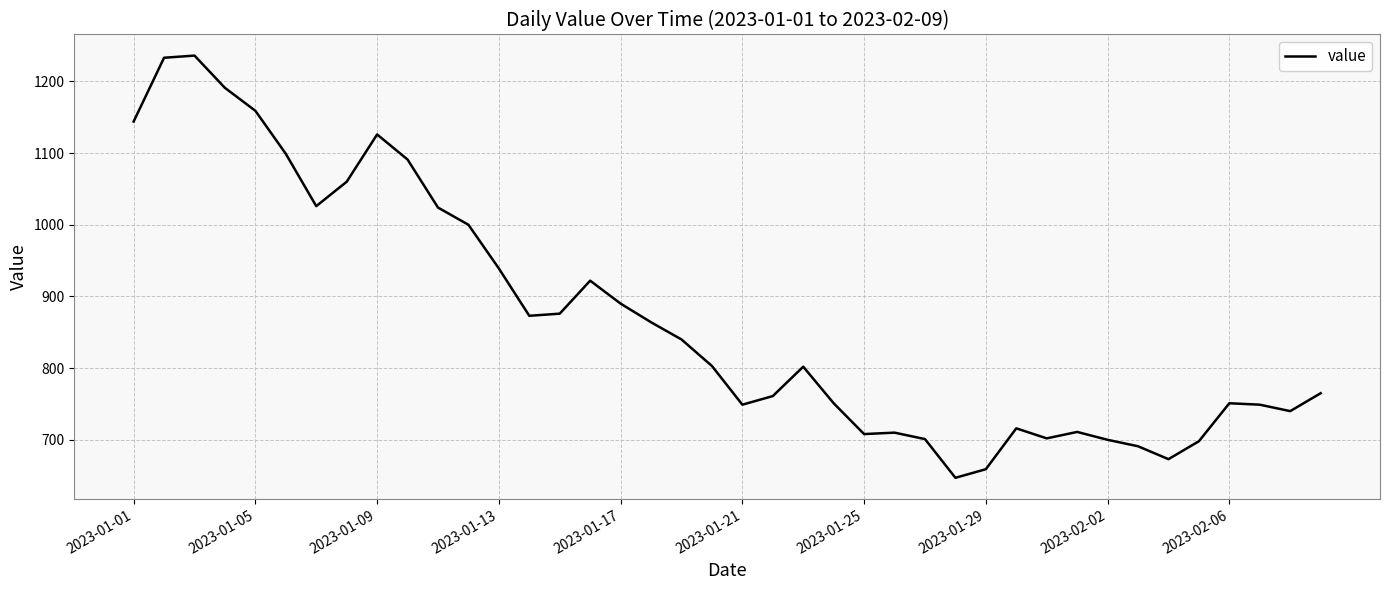

True or false: there are more than 1 points higher than both neighbors.

True